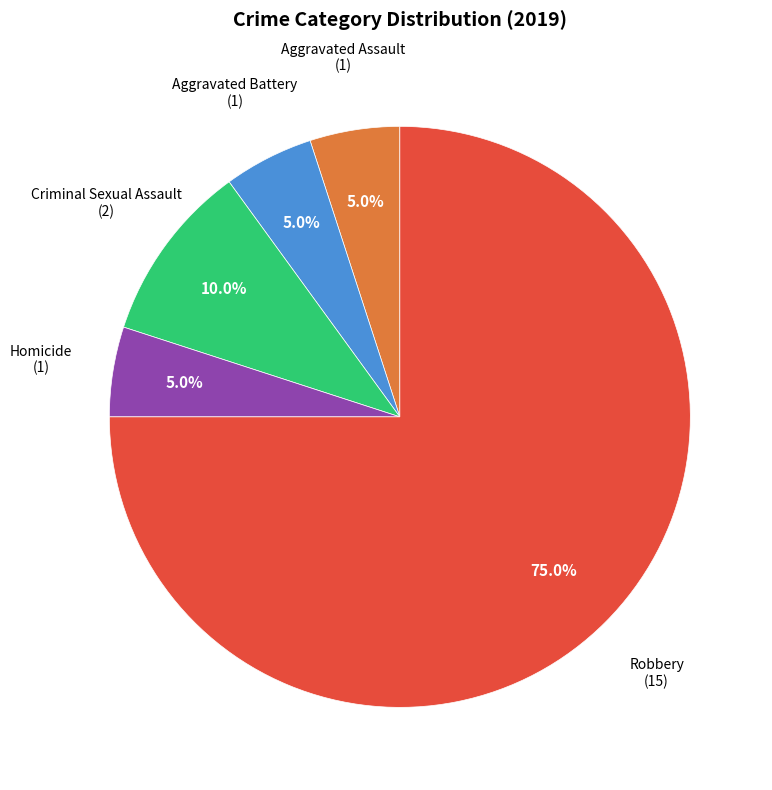

To the nearest percent, what is the difference between the largest and smallest slice percentages?

70%